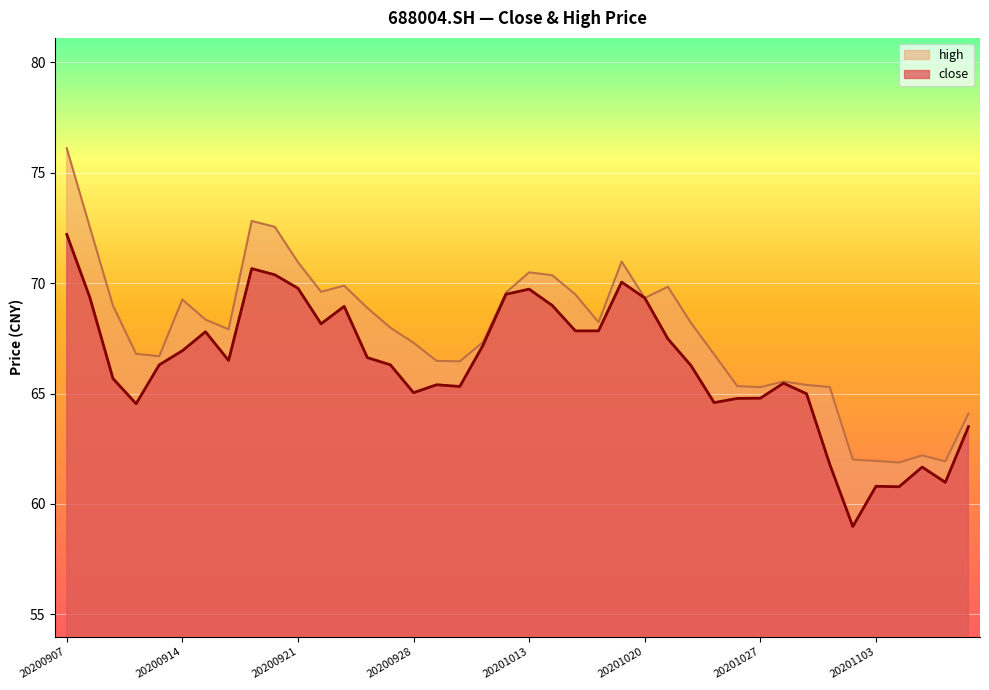

What is the ratio of the value at 20201020 to the value at 20201105?

1.1